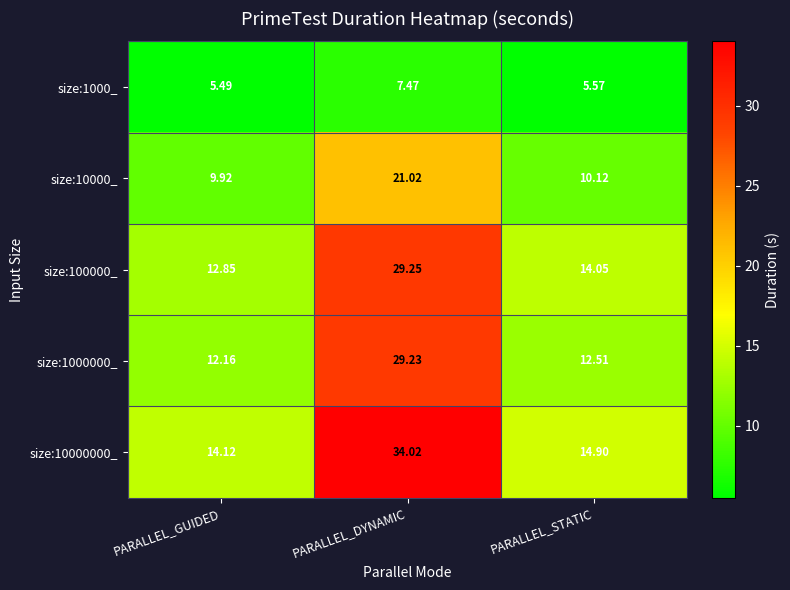

Which category has the lowest value across all series?

PARALLEL_GUIDED